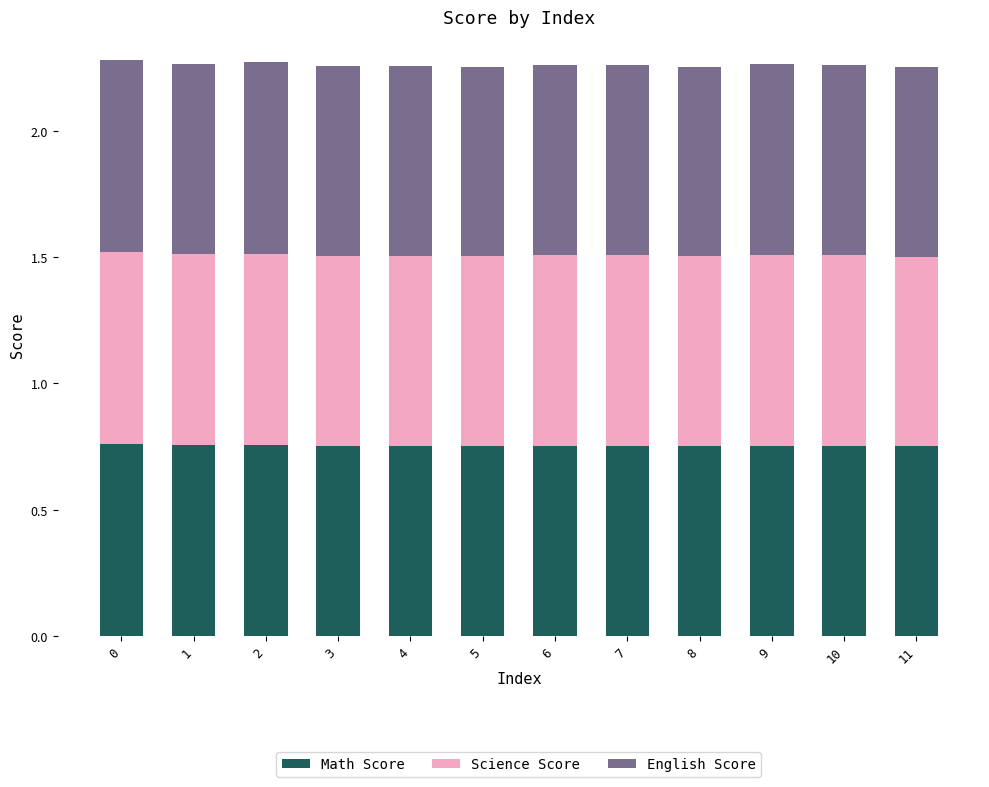

Is it true that Math Score equals 1.1 at 1?

False